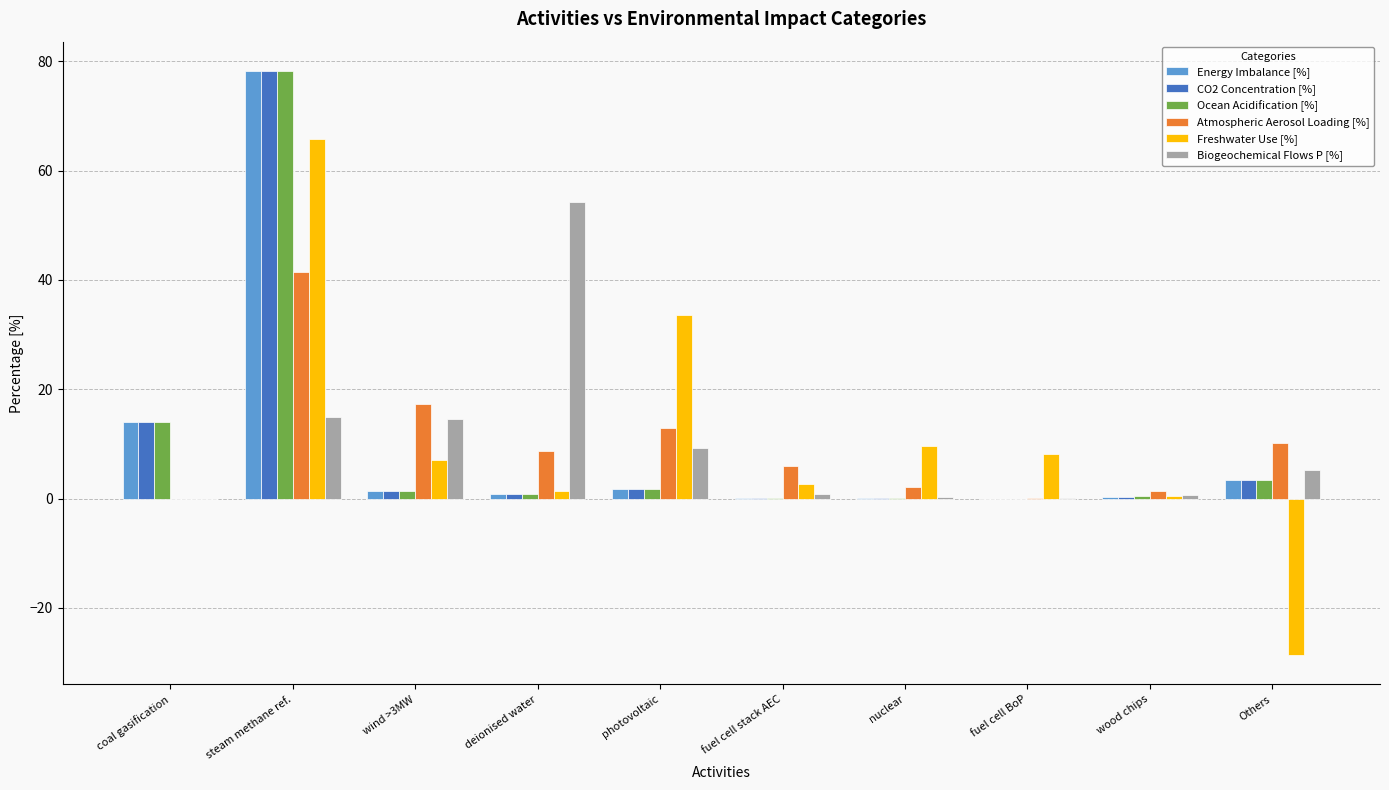

What is the total value across all series at coal gasification?

42.0